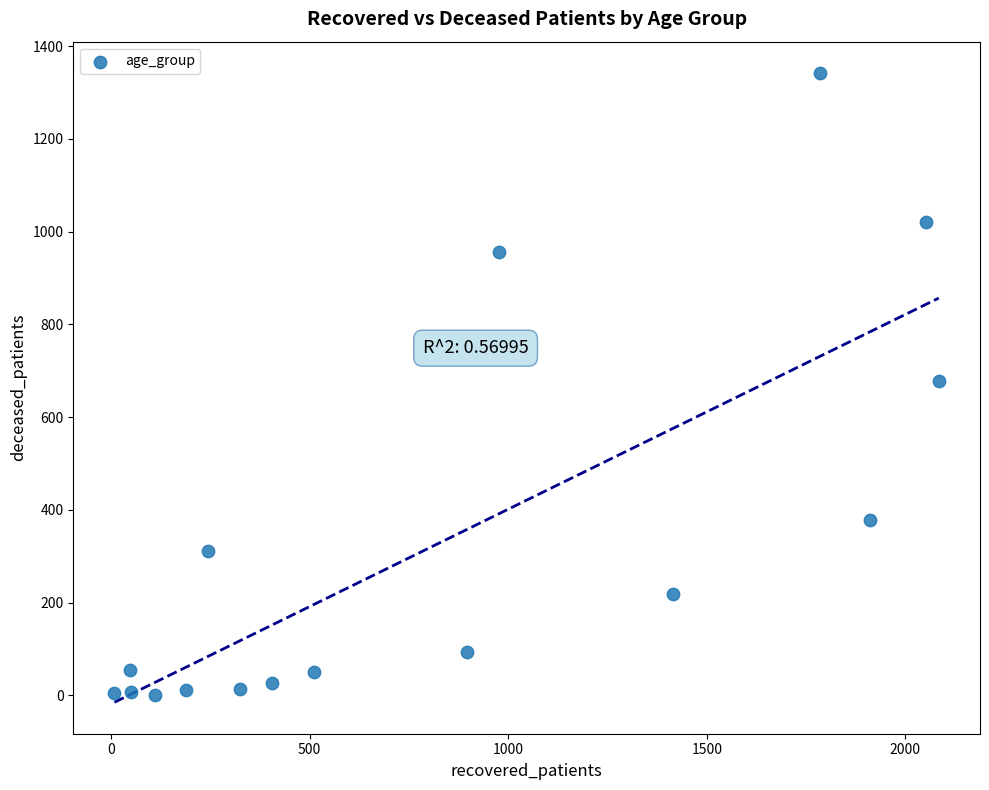

What is the range of Y values (max minus min)?

1341